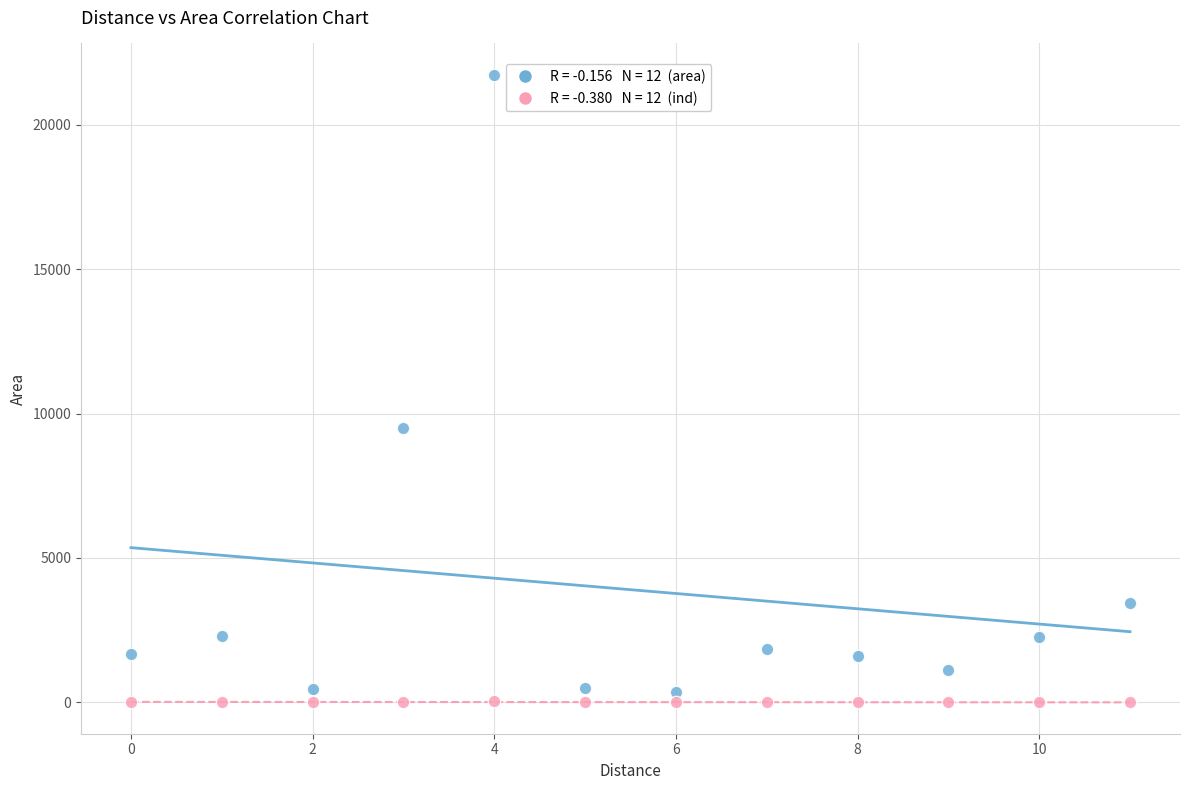

Across all series, what Y value is closest to 10868?

9520